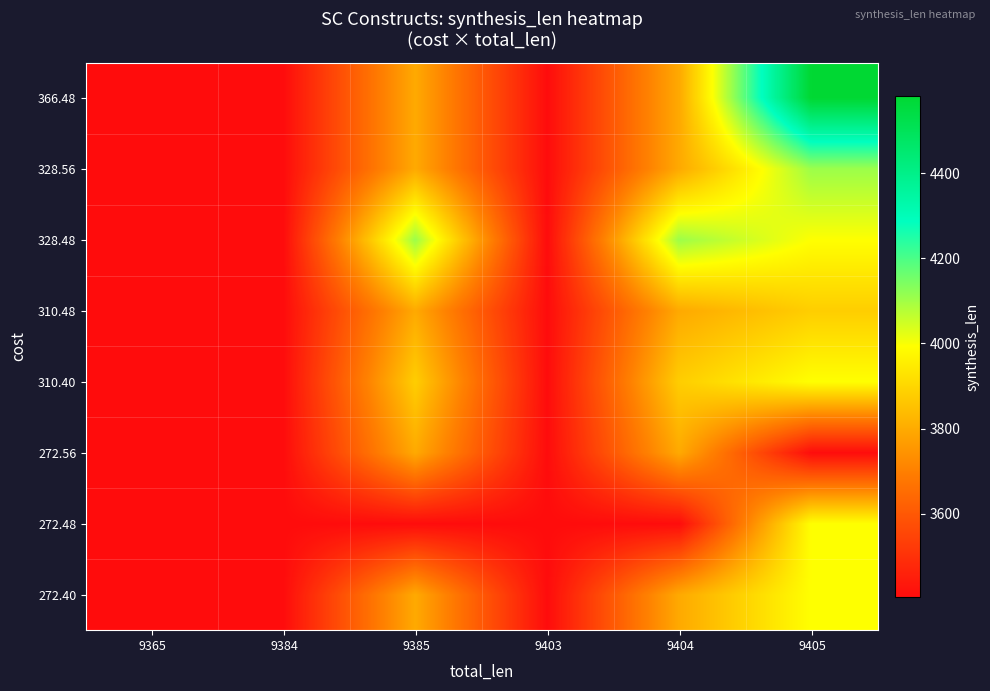

At 9405, list the series in order from largest to smallest.

366.48, 328.56, 272.40, 272.48, 310.40, 328.48, 310.48, 272.56